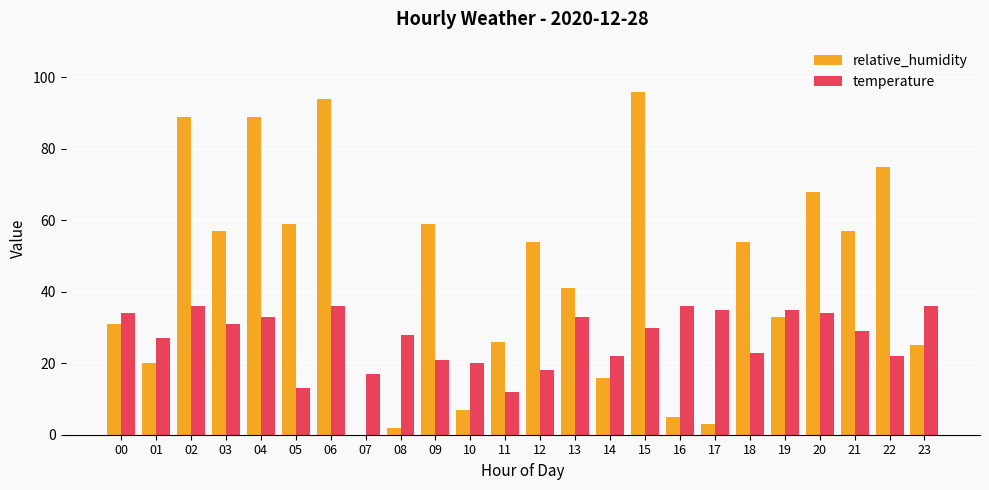

What is the maximum value shown in the chart?

96